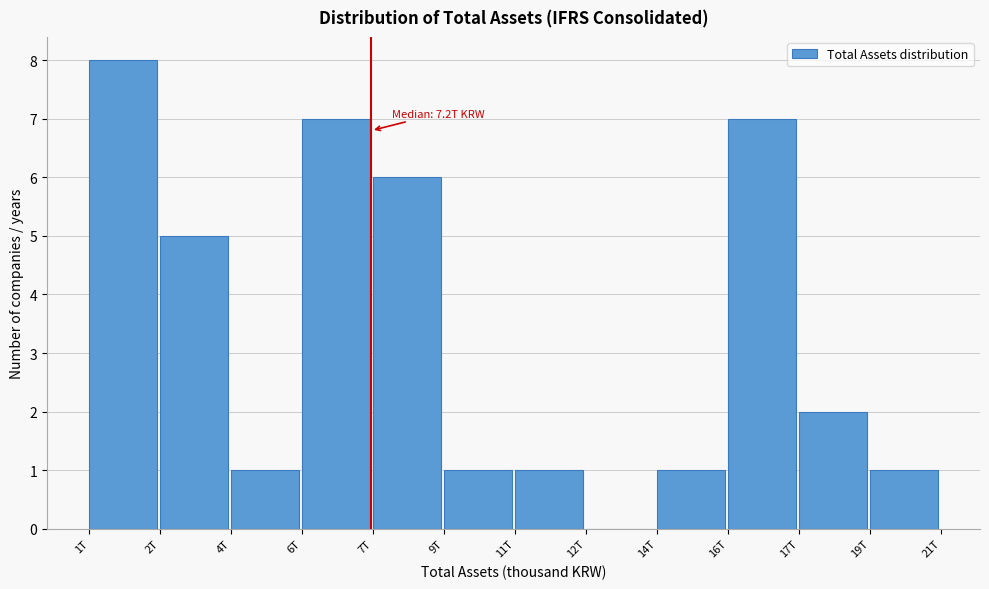

Reading left to right, list all the values displayed in this chart.

1T=8	2T=5	4T=1	6T=7	7T=6	9T=1	11T=1	12T=0	14T=1	16T=7	17T=2	19T=1